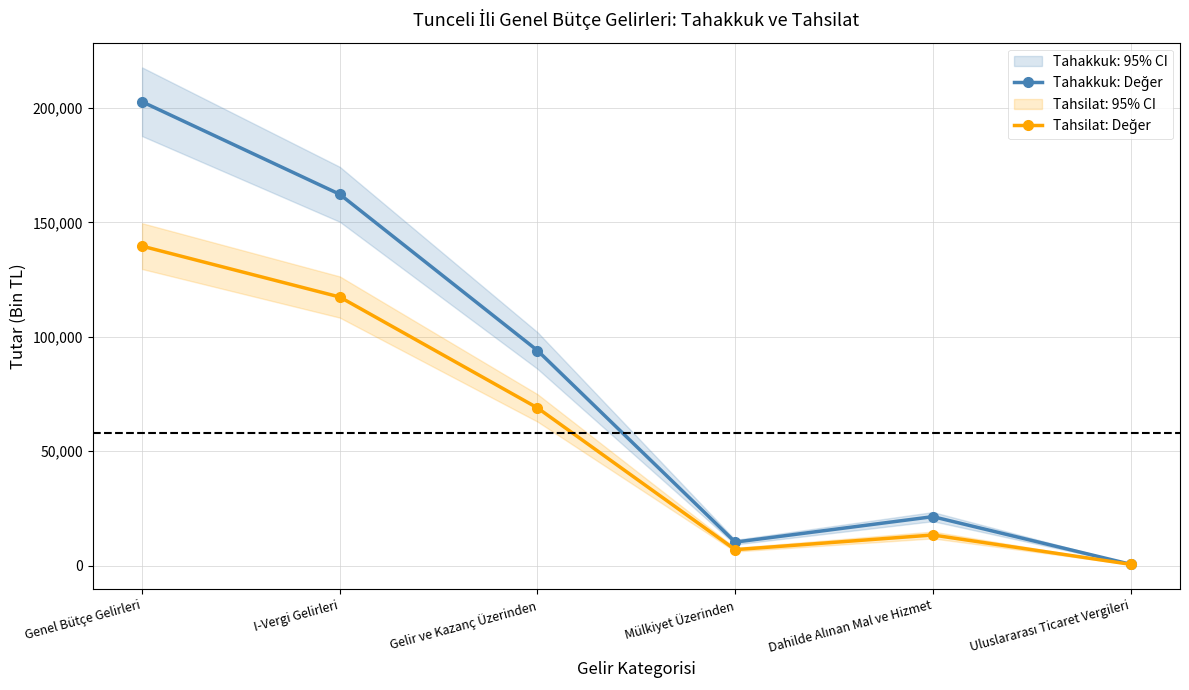

What is the spread (max minus min) of values at Gelir ve Kazanç Üzerinden?

25070